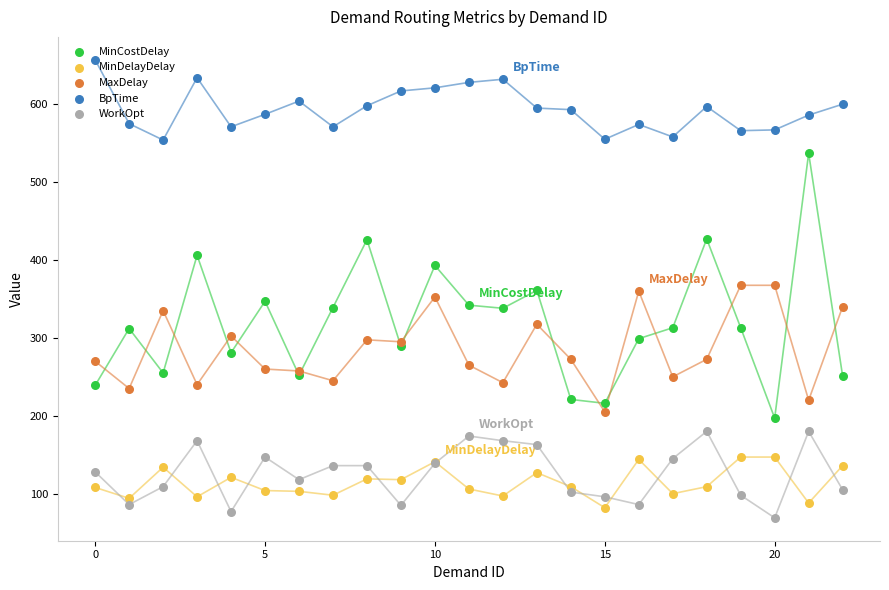

Which series has the largest total across all categories?

BpTime